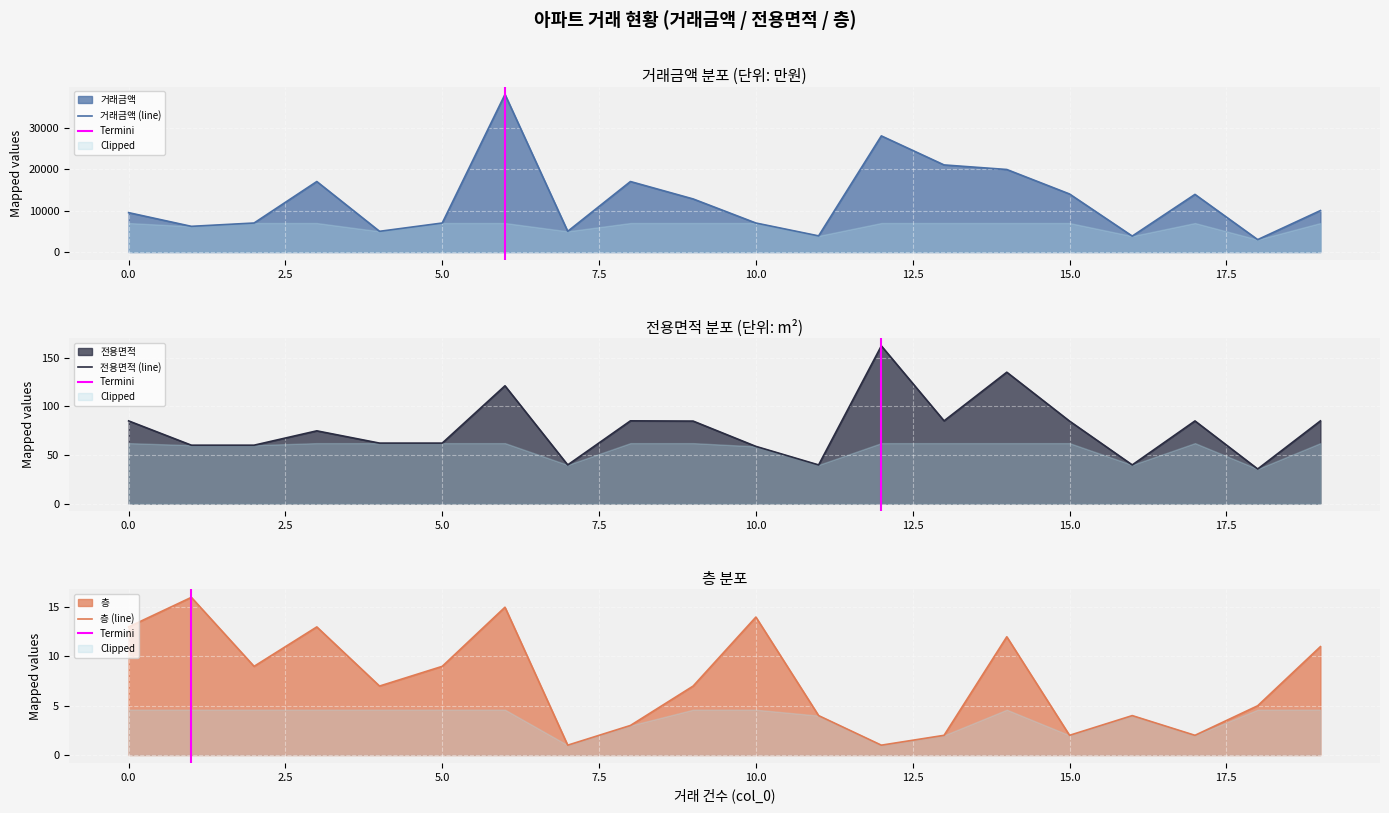

Between 17 and 0, which is larger?

17